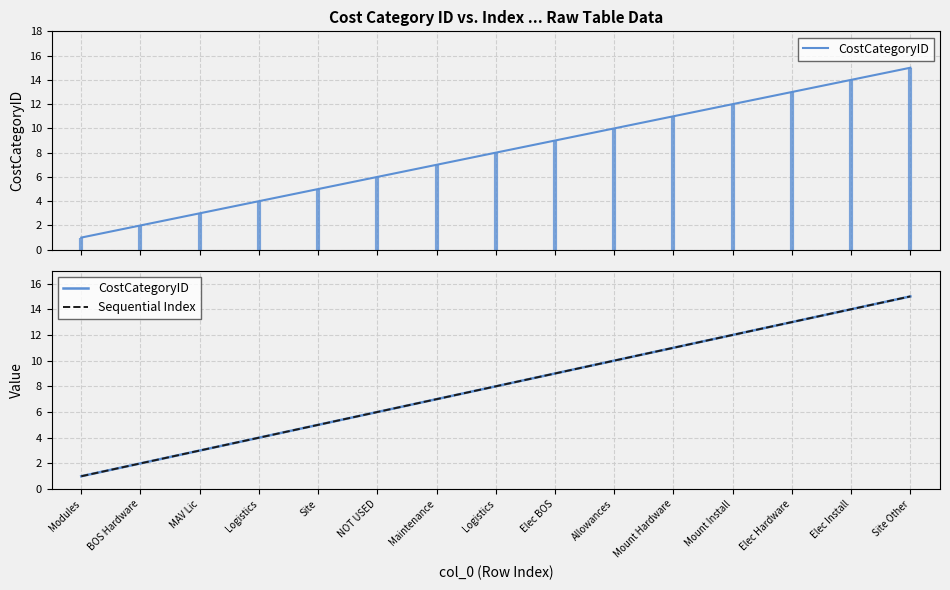

True or false: CostCategoryID and Sequential Index intersect in this chart.

False